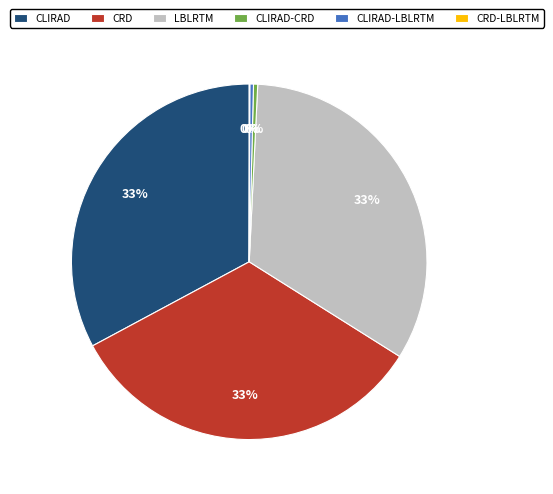

Approximately how many times larger is the value at LBLRTM compared to CRD?

1.0